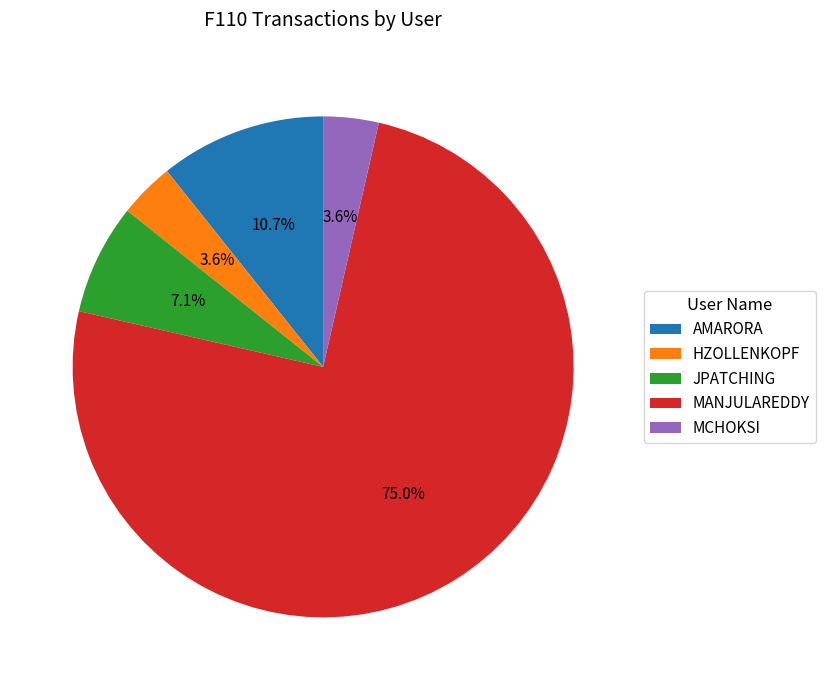

Which slice is the largest?

MANJULAREDDY